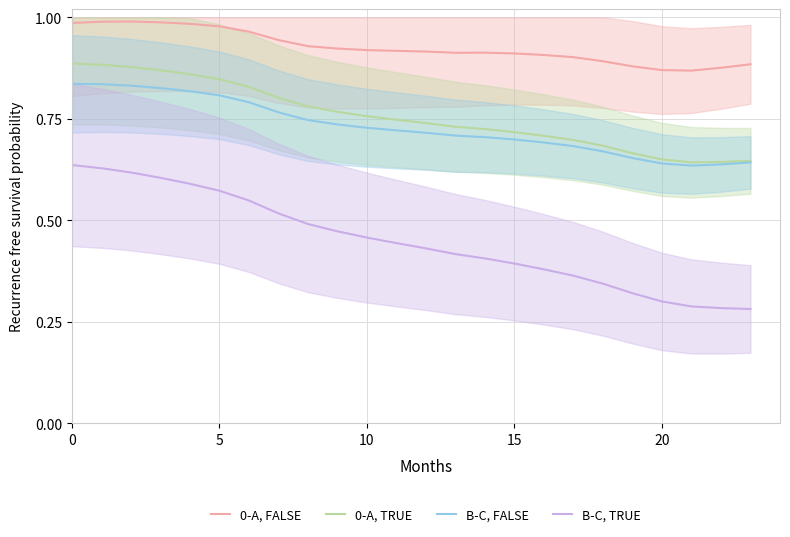

True or false: B-C, TRUE and 0-A, TRUE intersect in this chart.

False